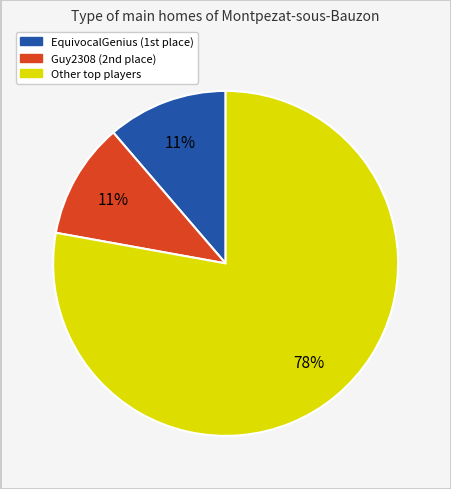

Does any single category account for the majority?

Yes